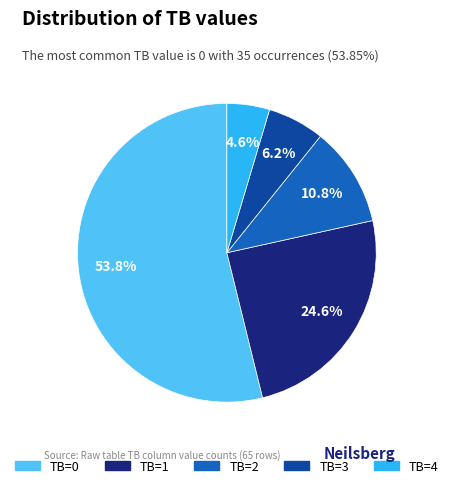

What is the majority slice?

TB=0